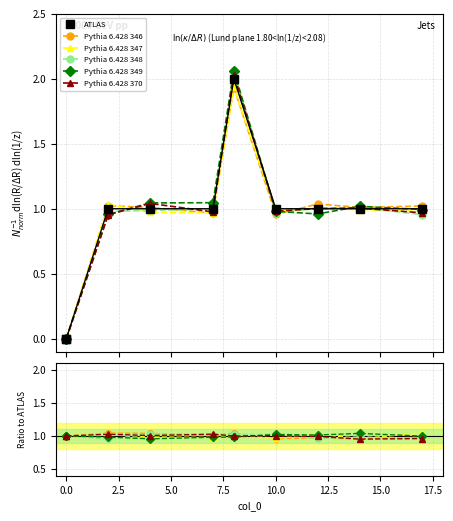

The value of Pythia 6.428 349 at 15.0 is 1.0. True or false?

True